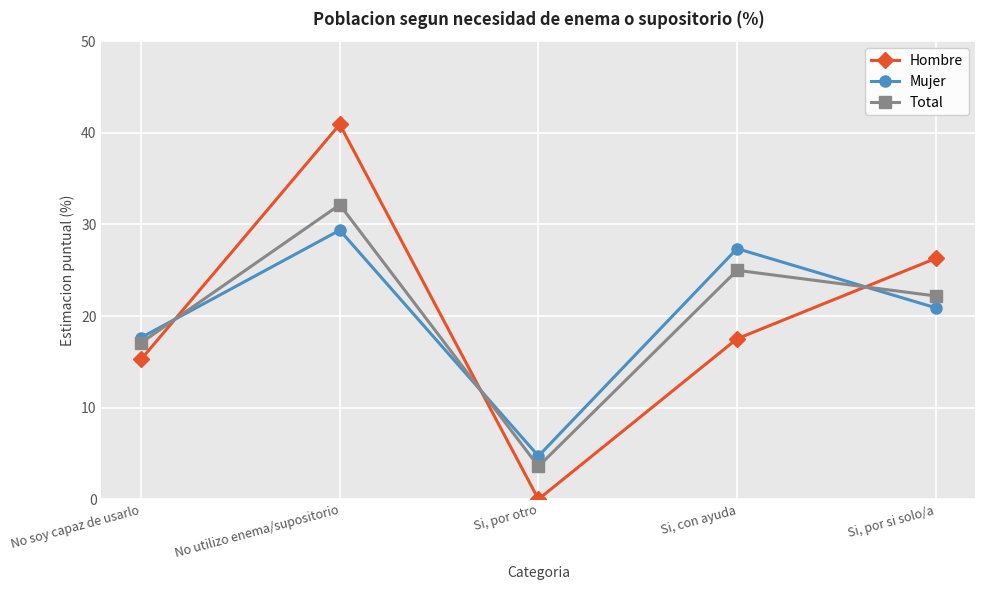

What is the label of the 5th point from the right?

No soy capaz de usarlo